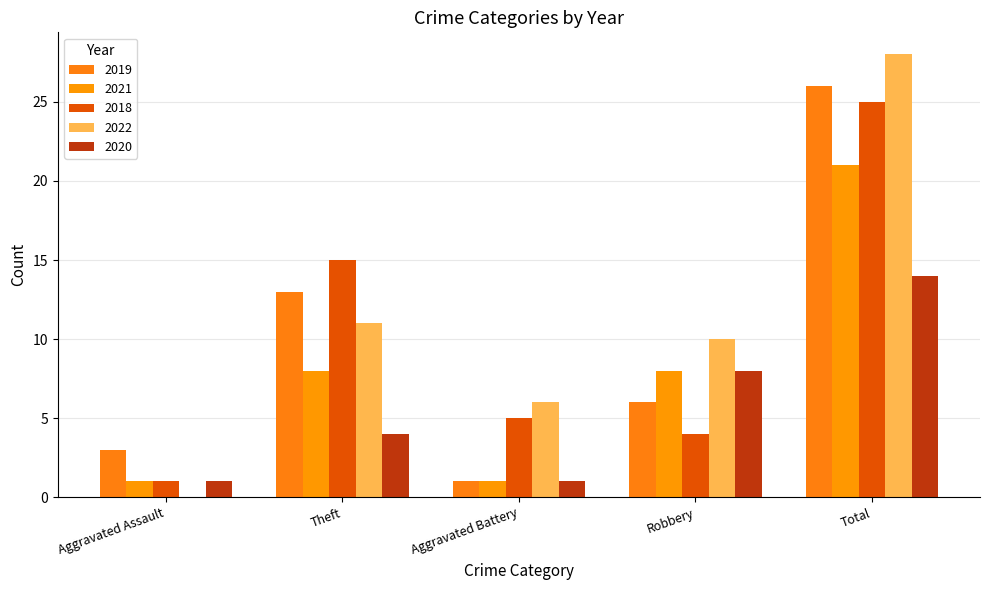

At which label is 2018 closest to 13?

Theft